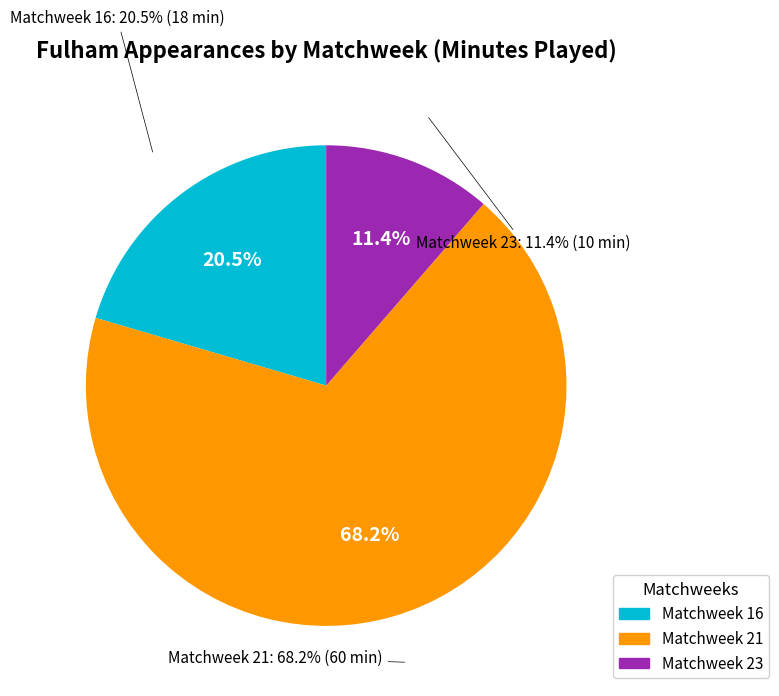

Which category has the biggest portion of the pie?

Matchweek 21